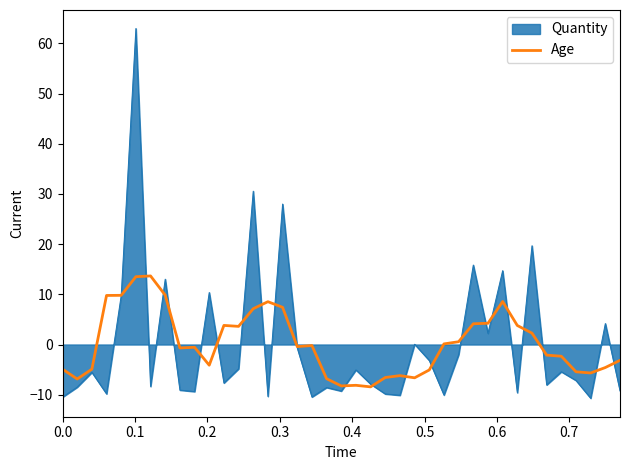

Which series has the widest spread of values?

Quantity